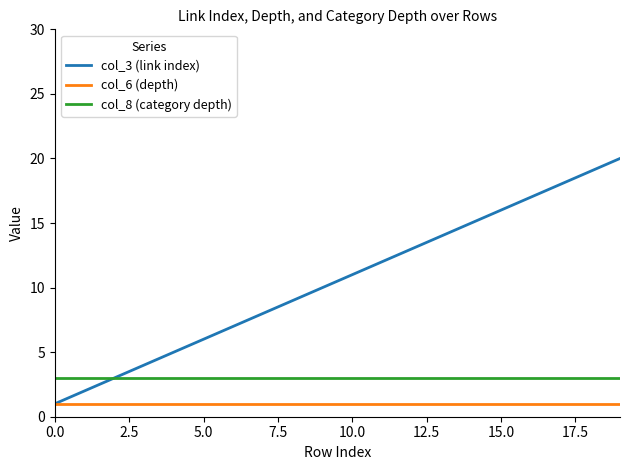

True or false: col_8 (category depth) and col_6 (depth) intersect in this chart.

False